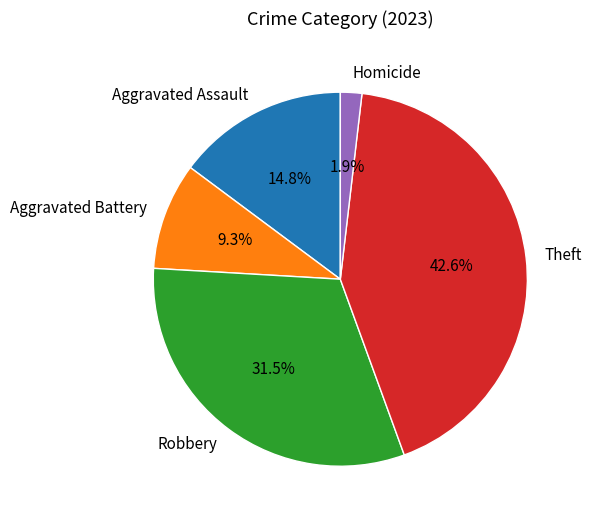

Between Theft and Homicide, which is larger?

Theft